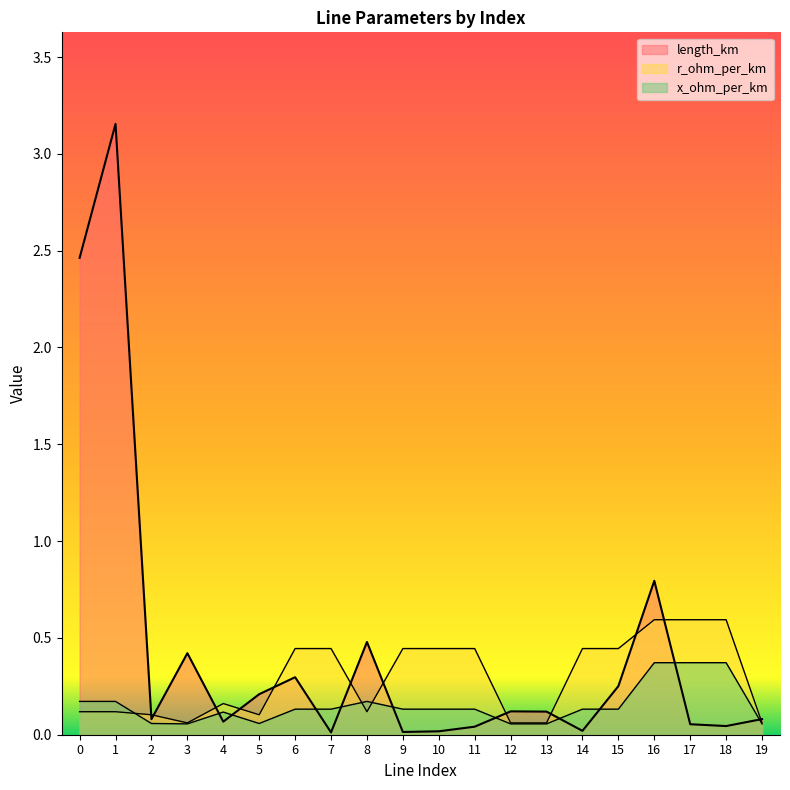

What is the sum of all x_ohm_per_km values?

3.0